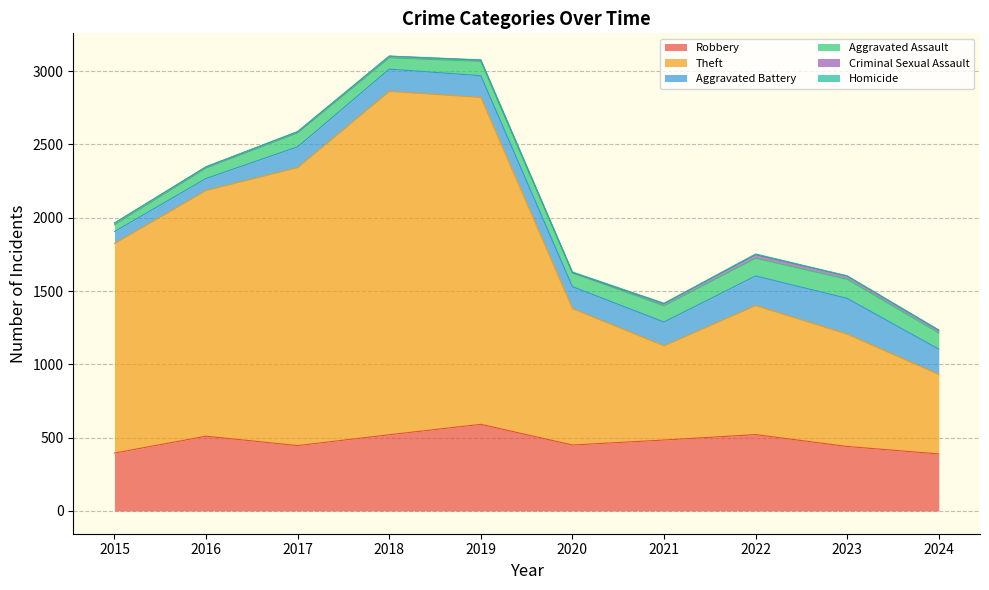

Is it true that Theft equals 766 at 2023?

True